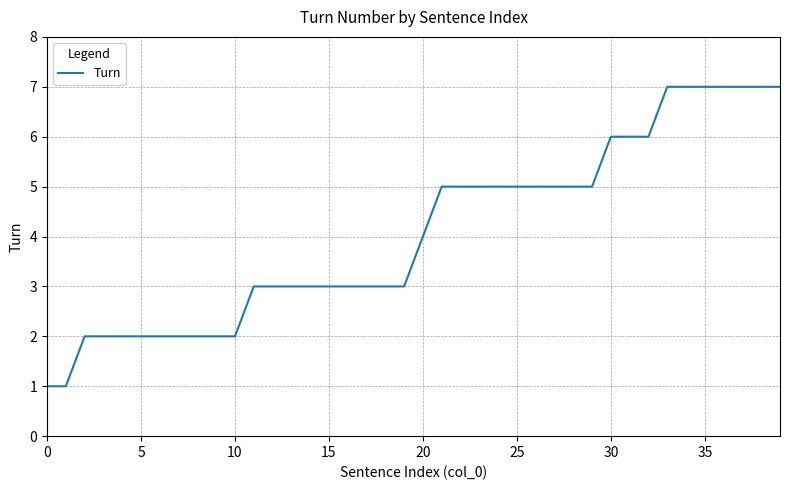

What is the maximum value shown in the chart?

7